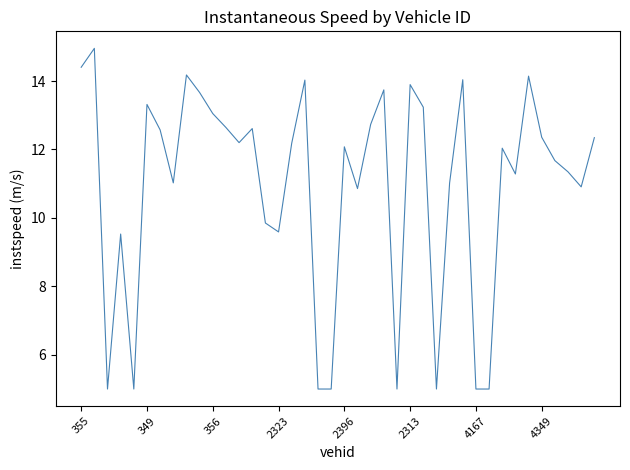

What is the difference between the maximum and minimum values?

10.0